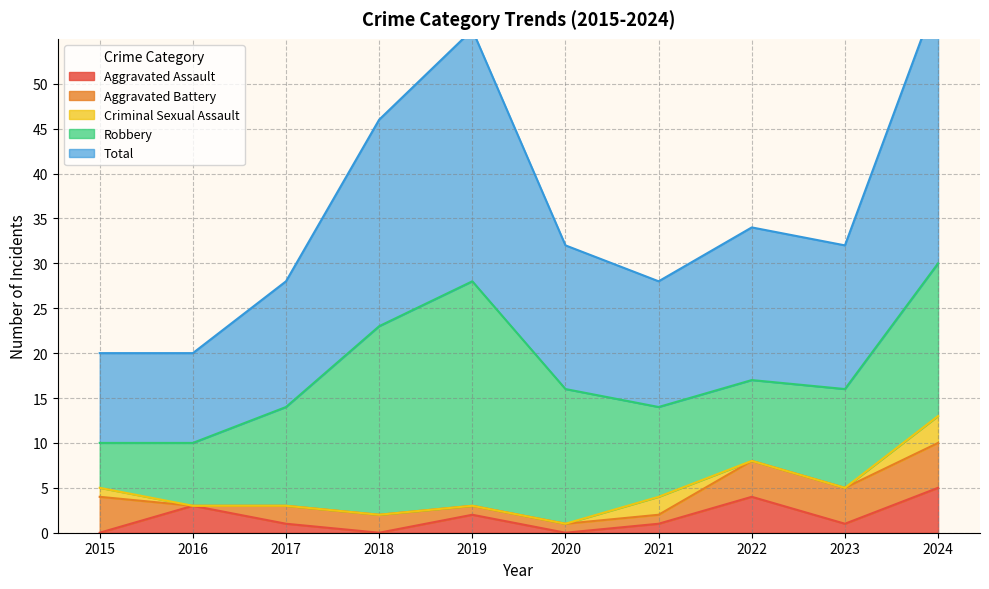

How many data points in Criminal Sexual Assault are above 0?

3